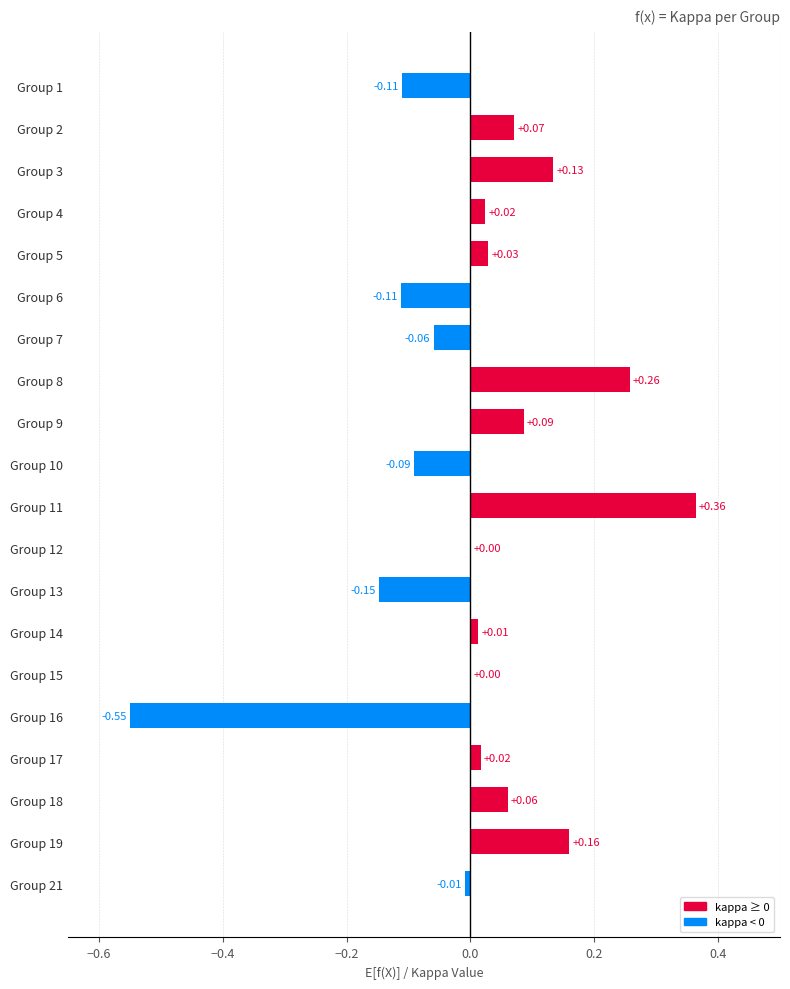

Between Group 1 and Group 7, which is larger?

Group 7